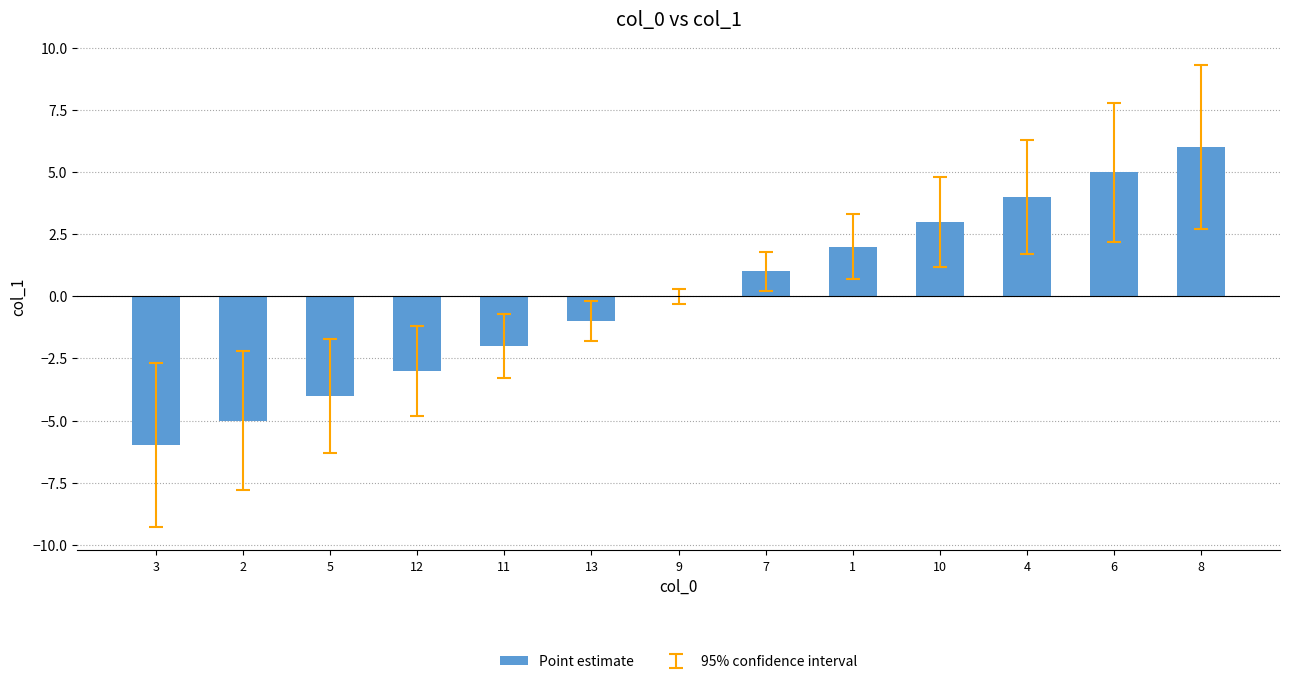

How many series are shown in this chart?

1